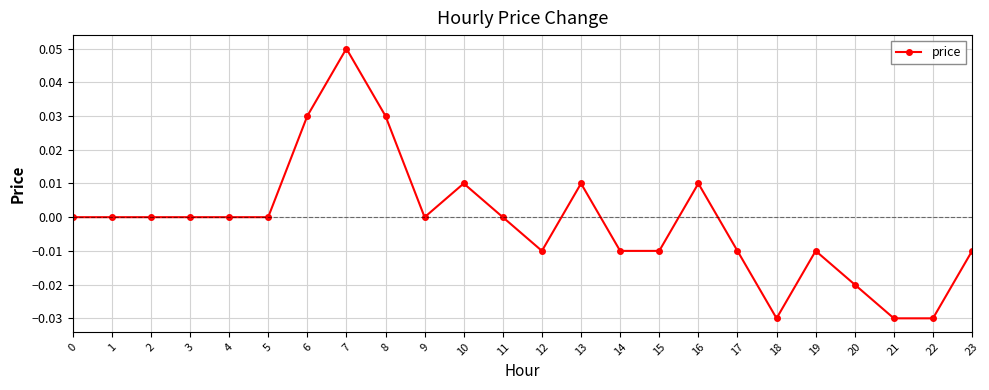

True or false: the data shows -0.0 at 22.

True